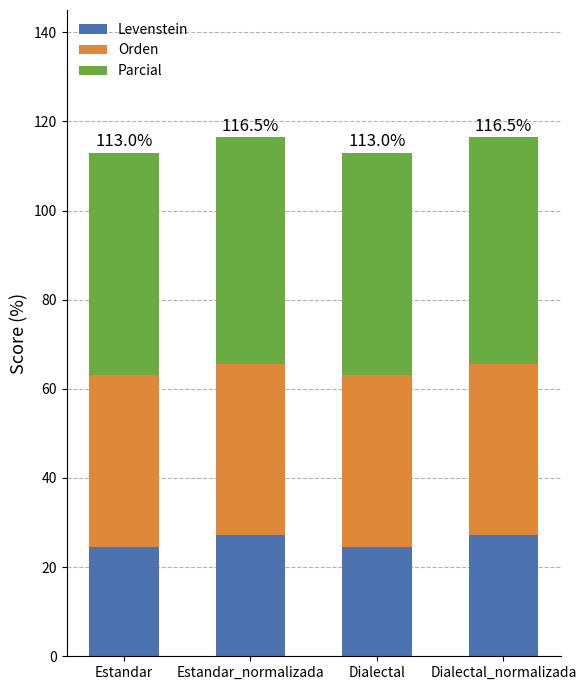

The Levenstein series shows 24.6 at Dialectal. True or false?

True